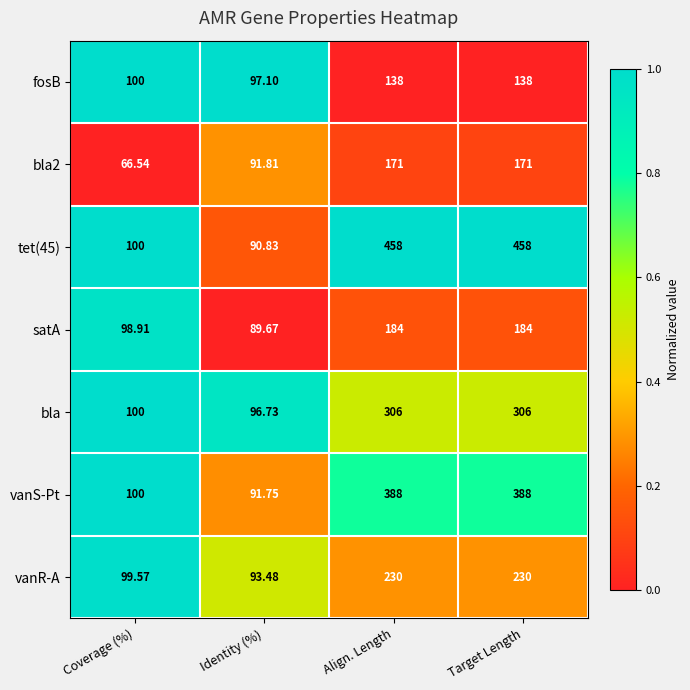

Which series has the widest spread of values?

tet(45)